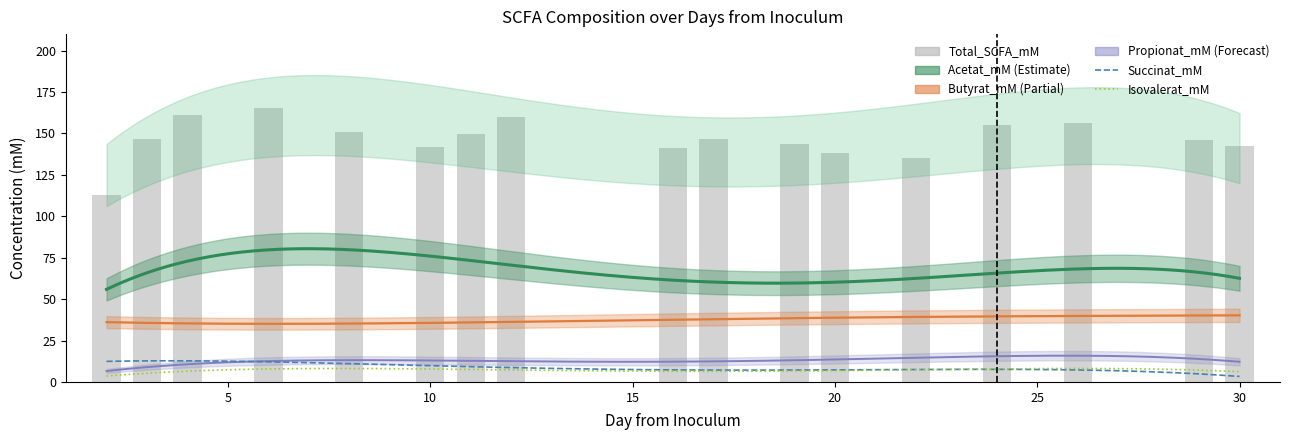

Which category has the highest value across all series?

6